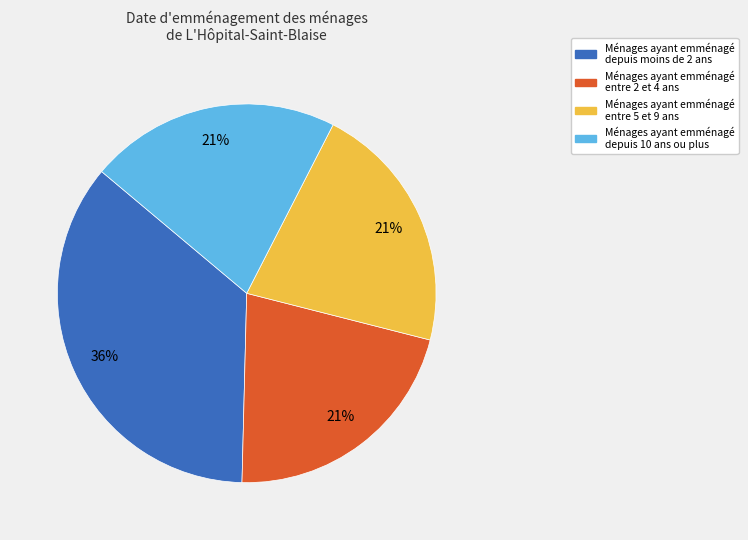

To the nearest percent, what is the average slice percentage?

25%